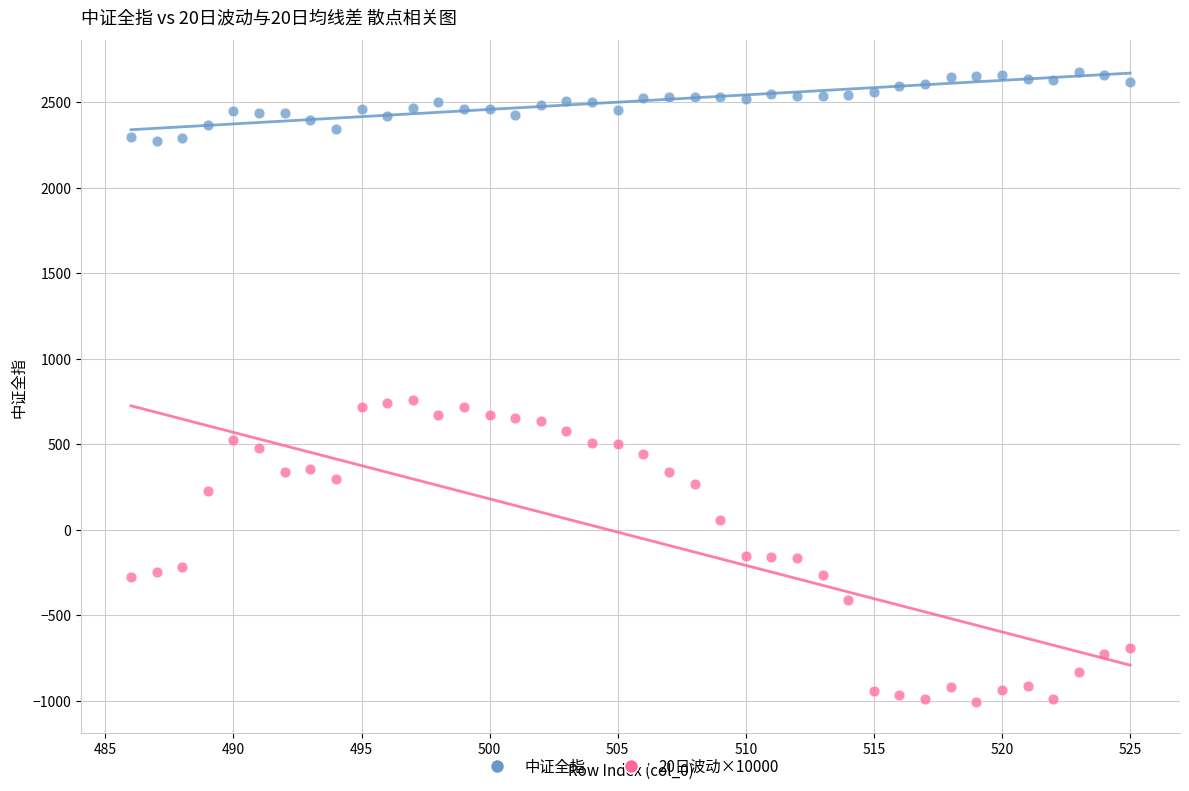

Which series has the widest spread of Y values?

20日波动×10000